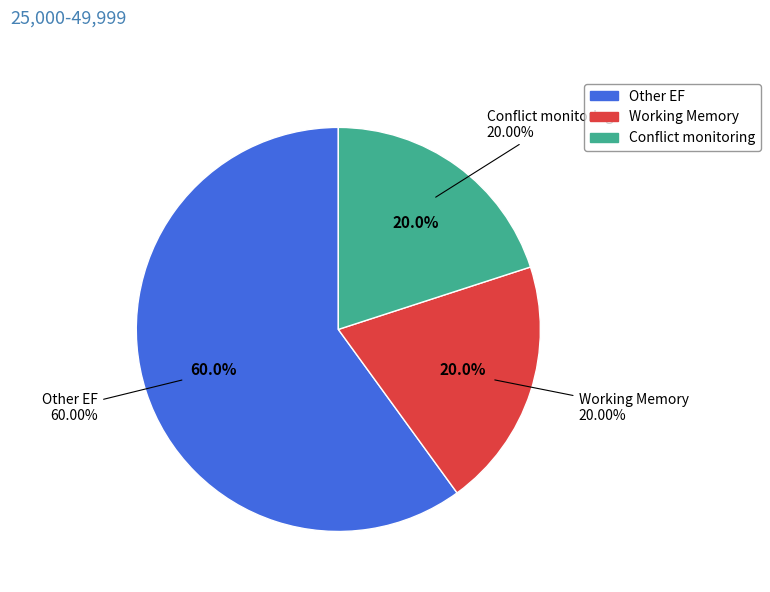

To the nearest percent, what percentage of the pie is Conflict monitoring?

20%